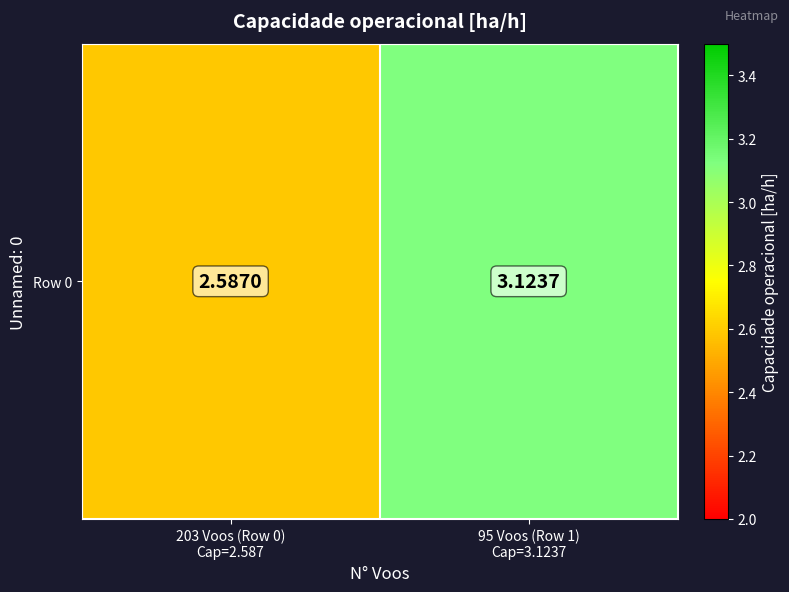

How many data points does each series have?

2